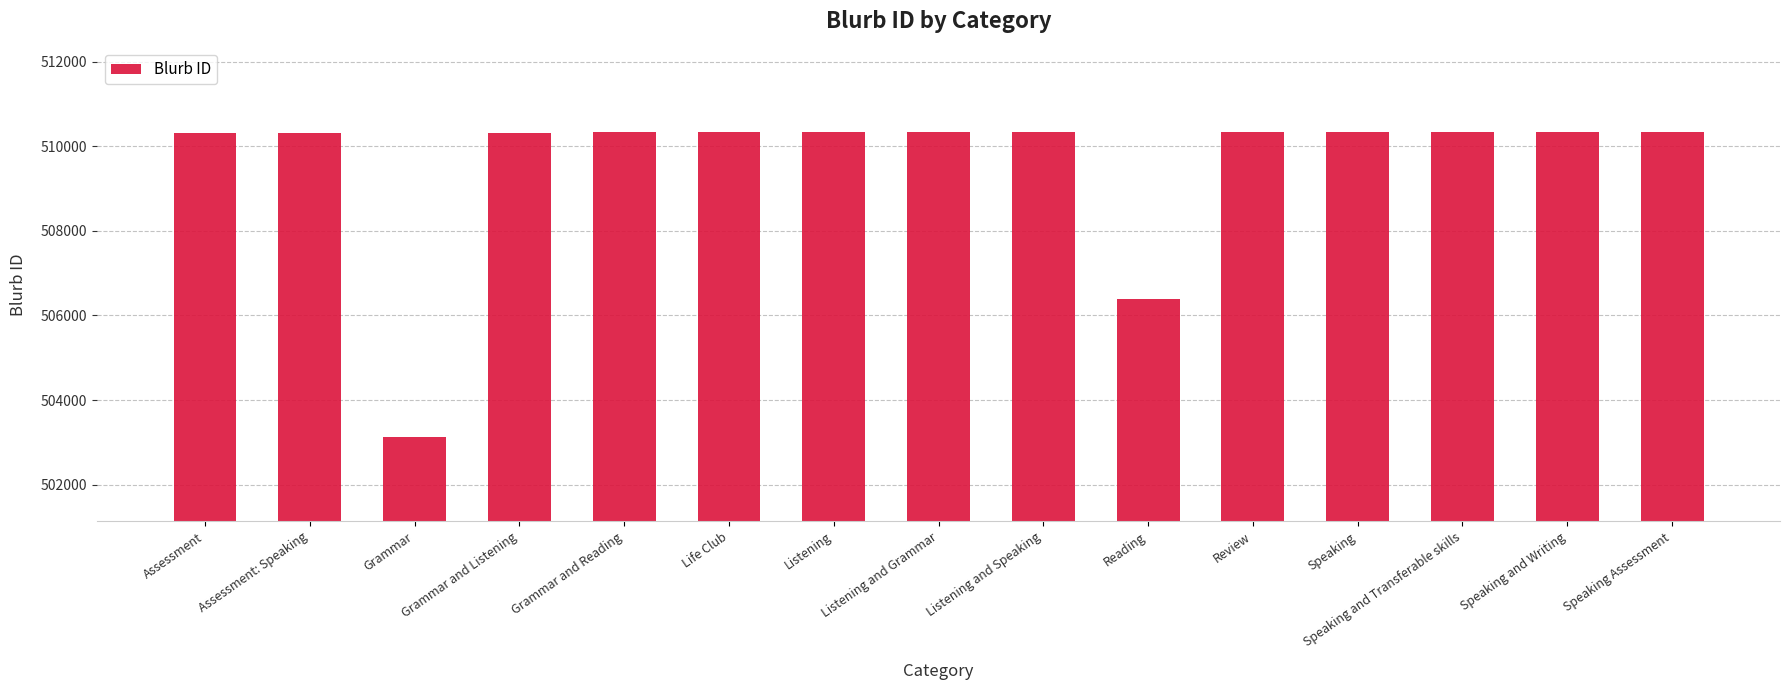

What is the sum of the values at Speaking Assessment and Listening and Grammar?

1020663